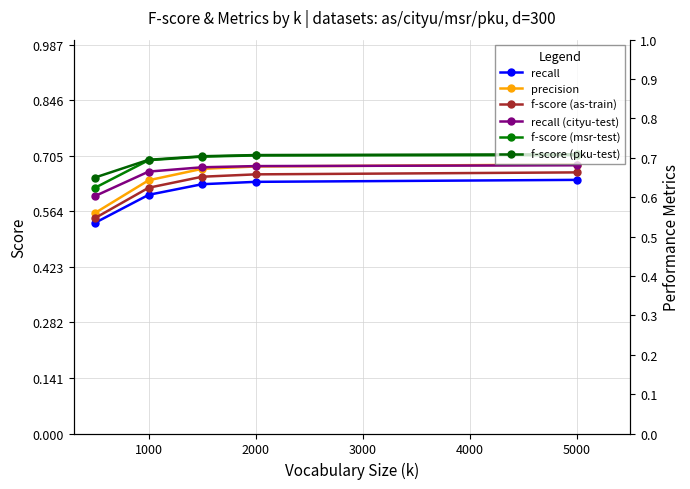

What is the highest value of the recall (cityu-test) series?

0.7